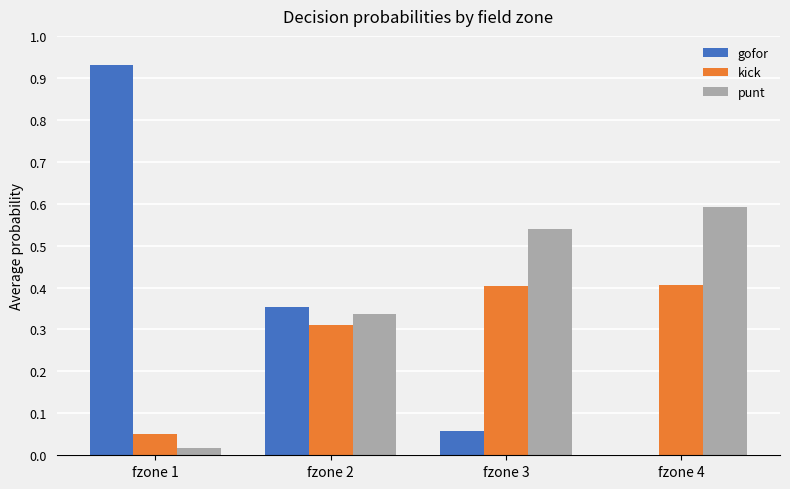

How many series are shown in this chart?

3